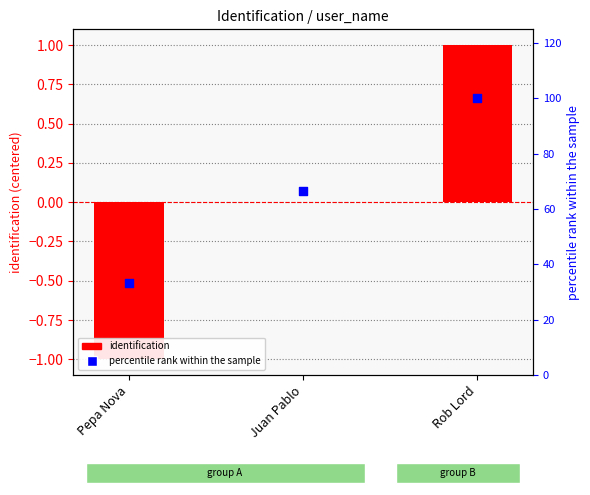

At how many categories does at least one series exceed 1?

3